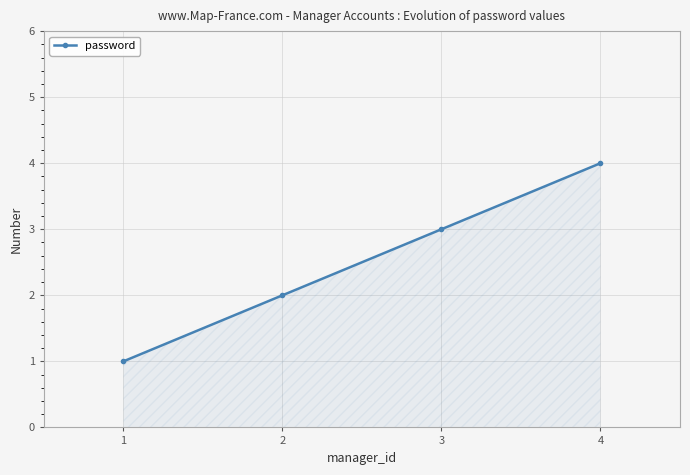

What is the difference between the second highest and second lowest values?

1